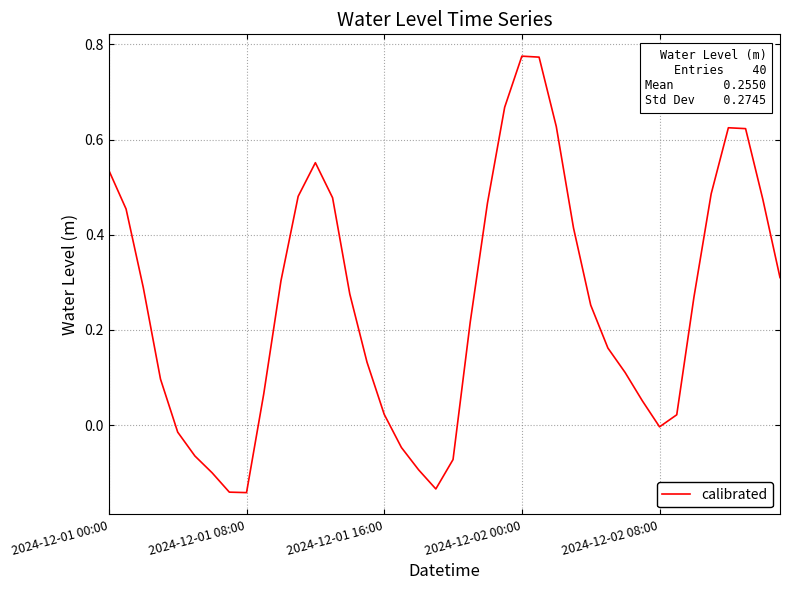

Count the number of data series in this chart.

1